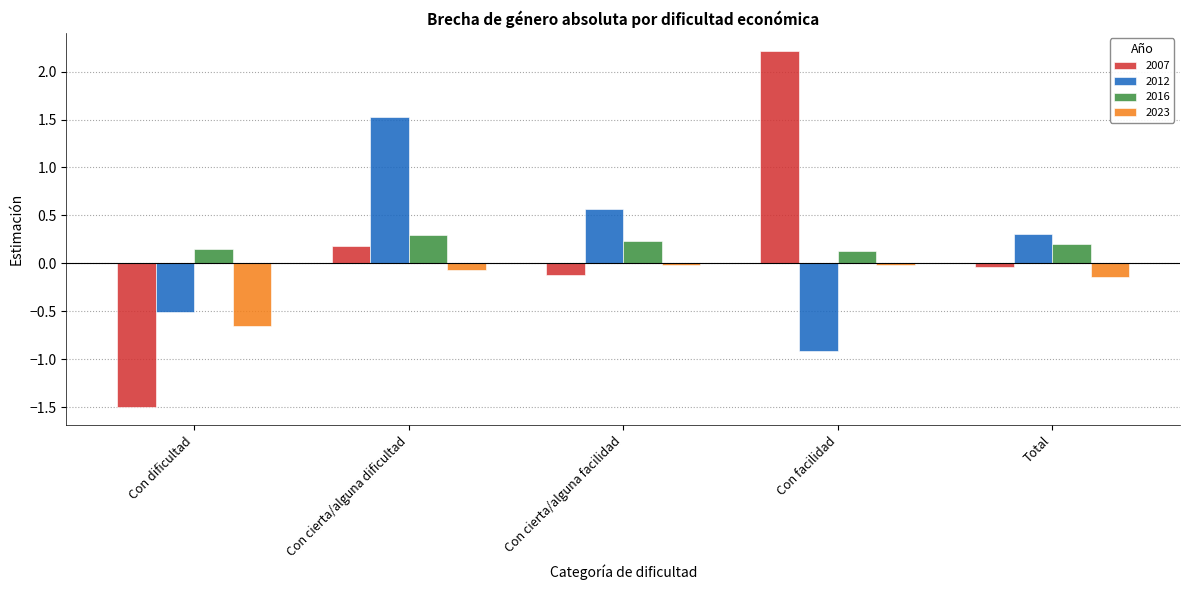

Which category has the highest value across all series?

Con facilidad